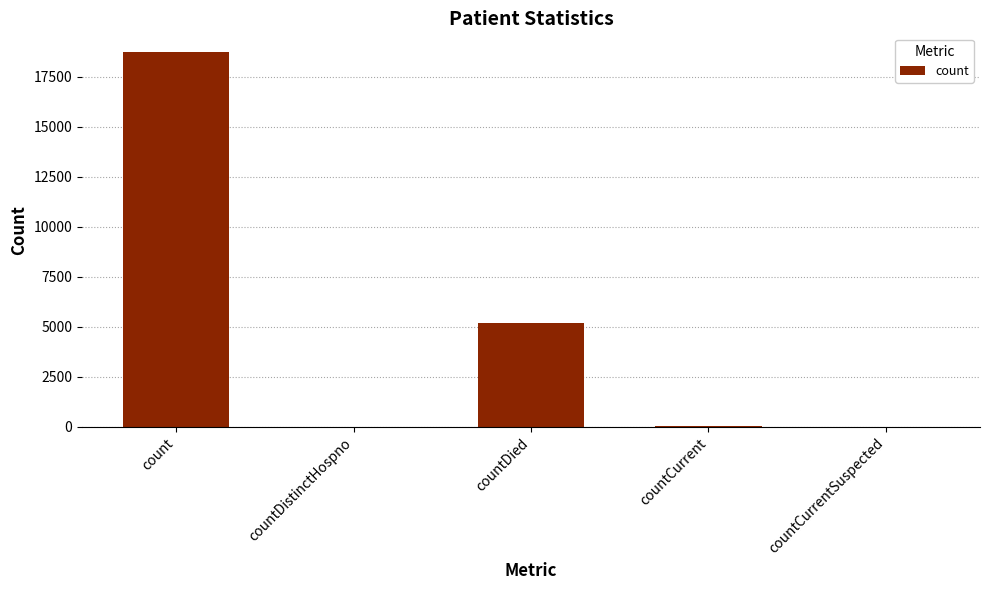

Where is the data nearest to the value 9369?

countDied